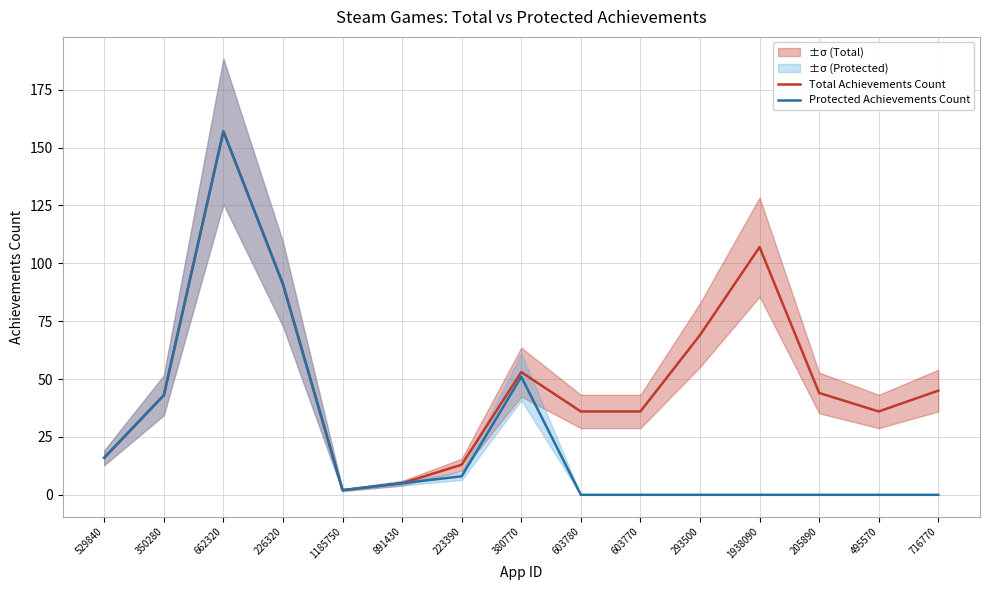

In Protected Achievements Count, how many points are lower than both neighbors (excluding endpoints)?

1